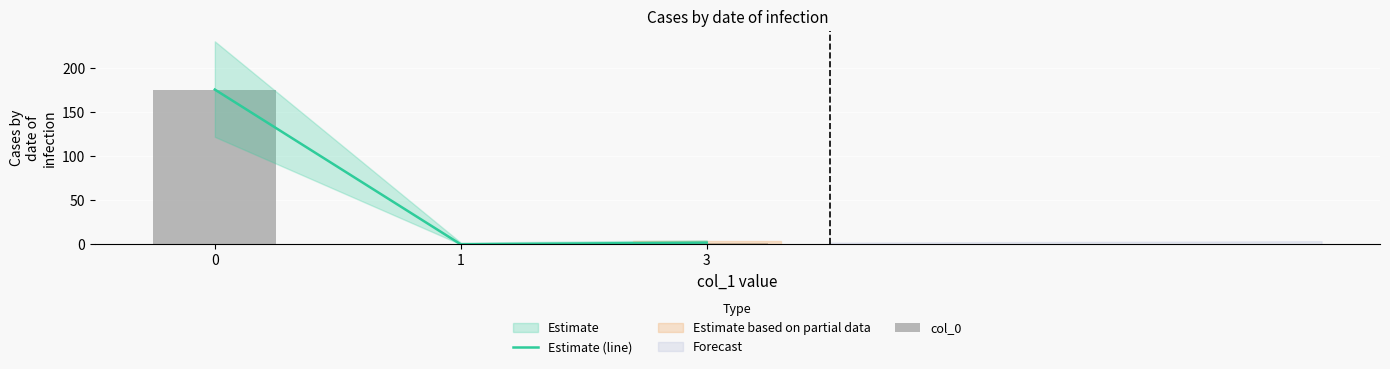

Reading left to right, transcribe all the data shown in this chart.

Estimate (line): 0=176	1=0	3=2
col_0: 0=176	1=0	3=2